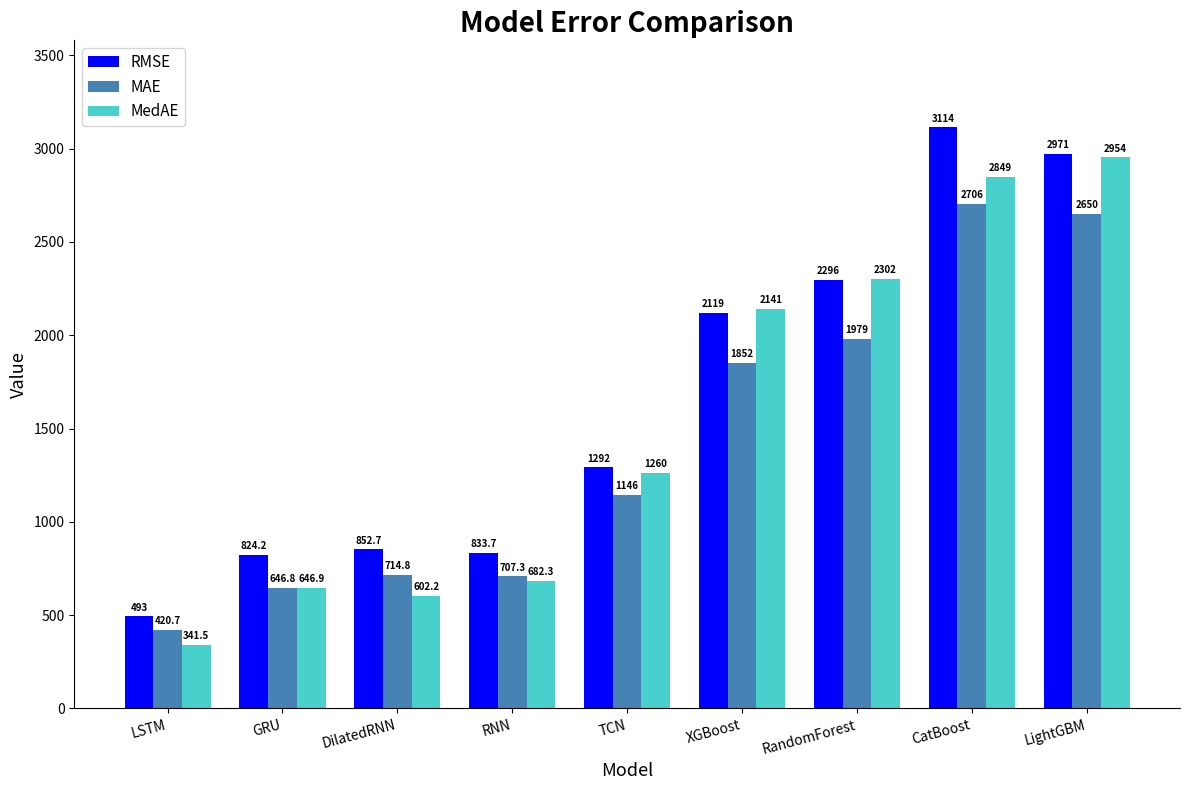

At which label does MAE first exceed 1146?

TCN